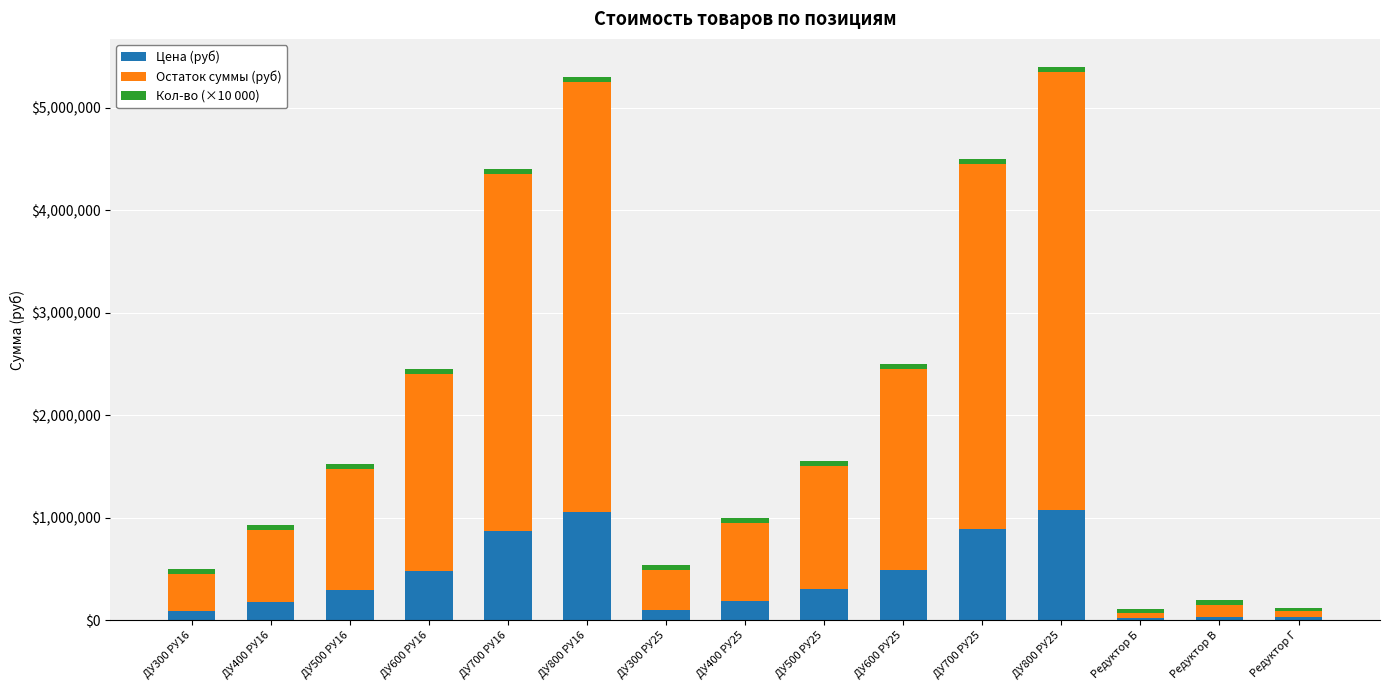

The value of Цена (руб) at ДУ600 РУ25 is 134507. True or false?

False